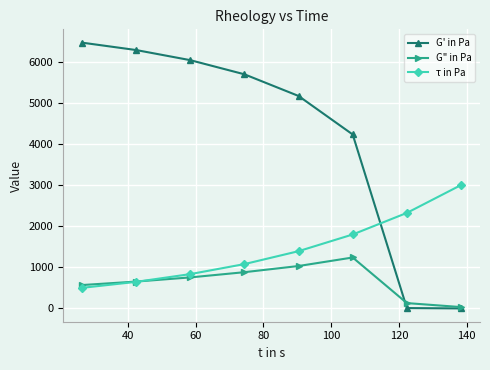

Which series has the widest spread of values?

G' in Pa